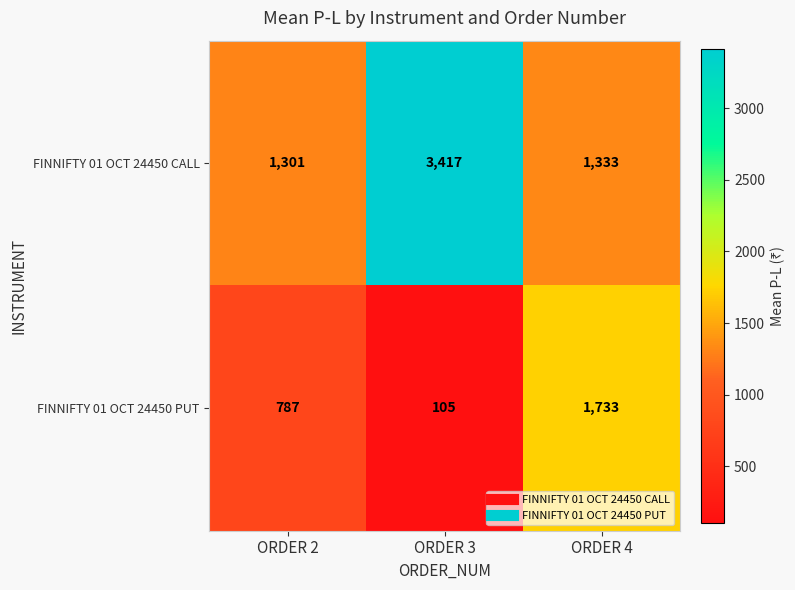

Rank the series by their maximum value, from highest to lowest.

FINNIFTY 01 OCT 24450 CALL, FINNIFTY 01 OCT 24450 PUT